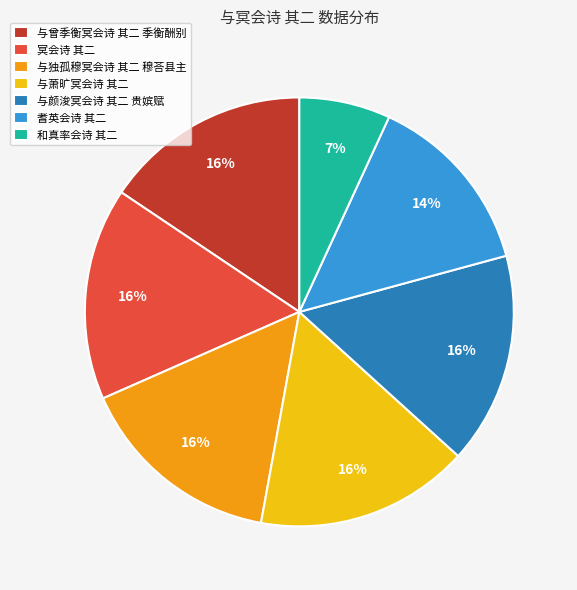

True or false: 与颜浚冥会诗 其二 贵嫔赋 accounts for 16% of the total.

True